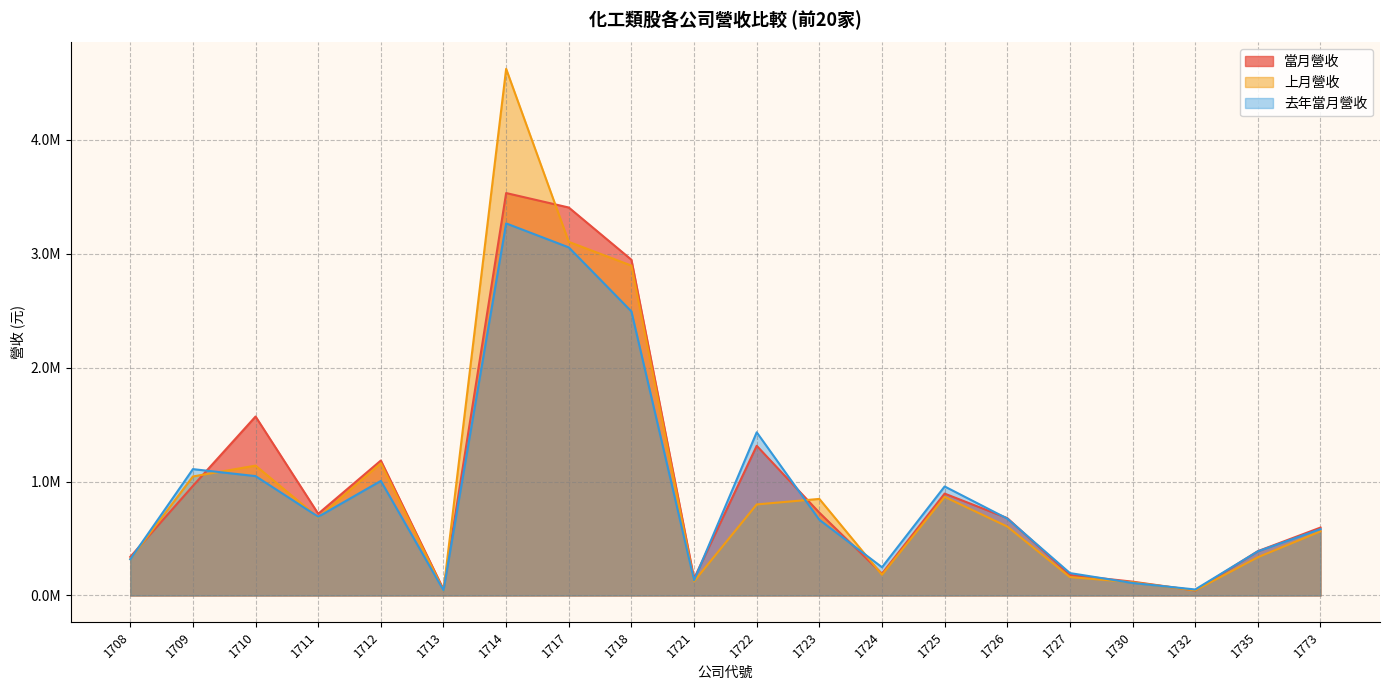

At which category does 去年當月營收 reach its first local peak?

1709